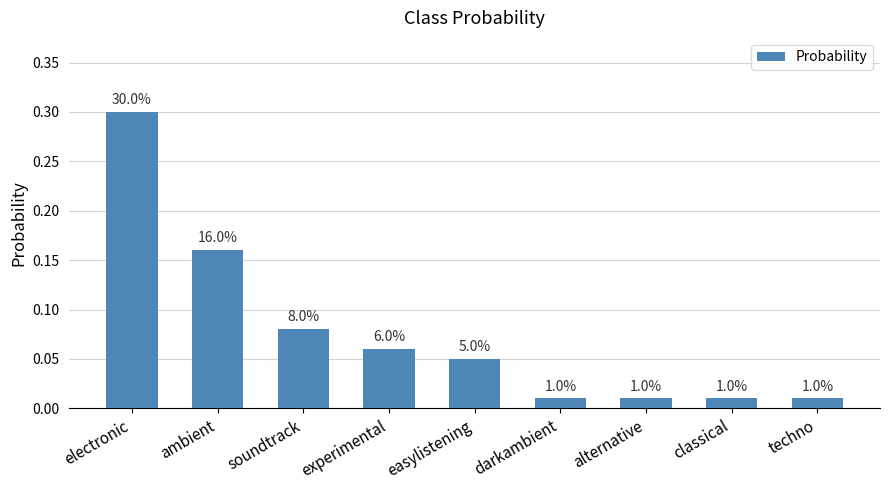

Does the chart contain any negative values?

No